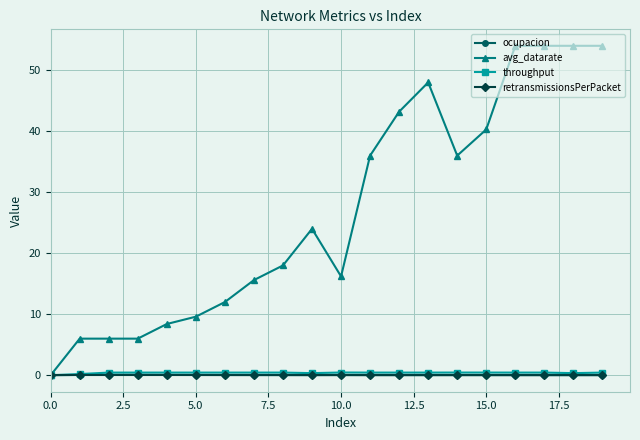

How many values in the avg_datarate series are below 24?

10